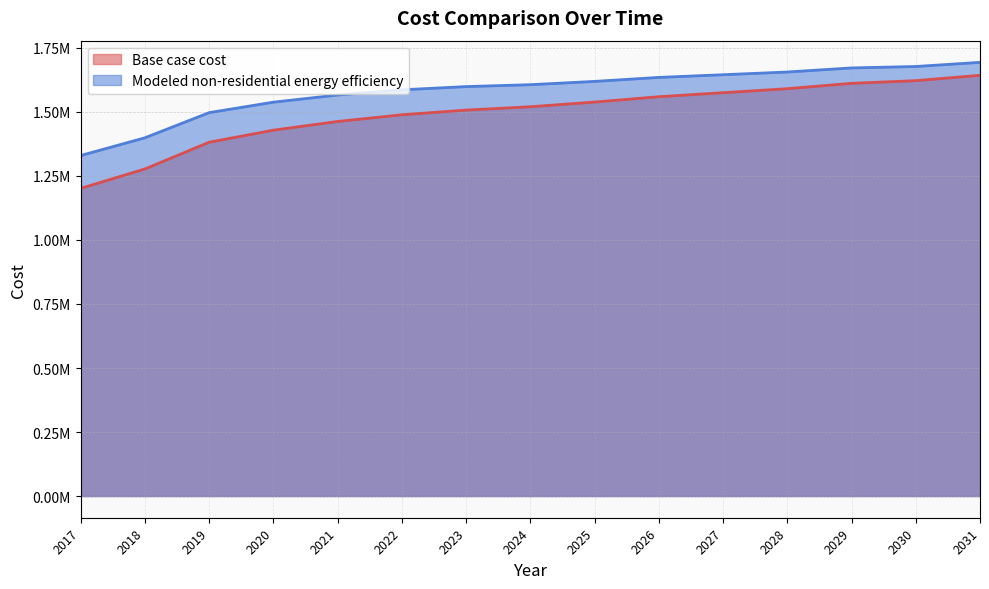

True or false: Base case cost has a value of 1611665.3 at 2029.

True